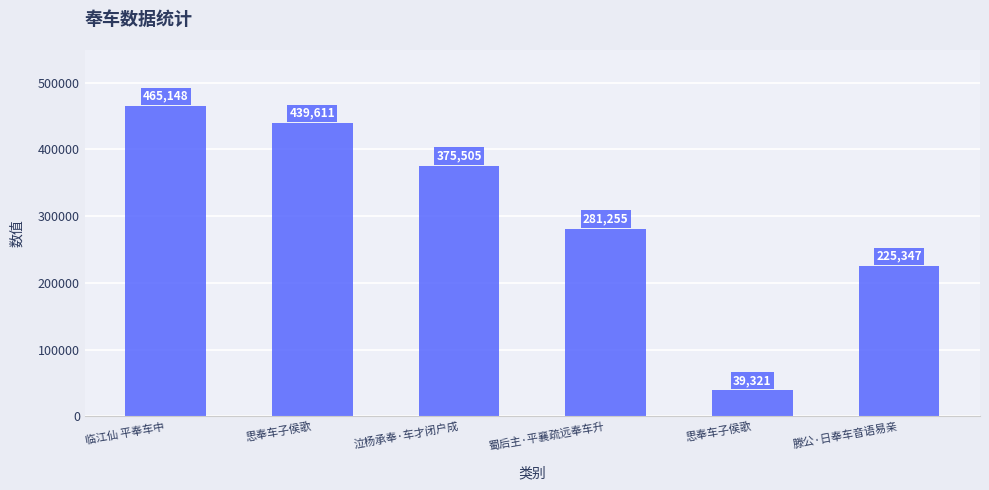

Does the chart contain stacked bars?

No